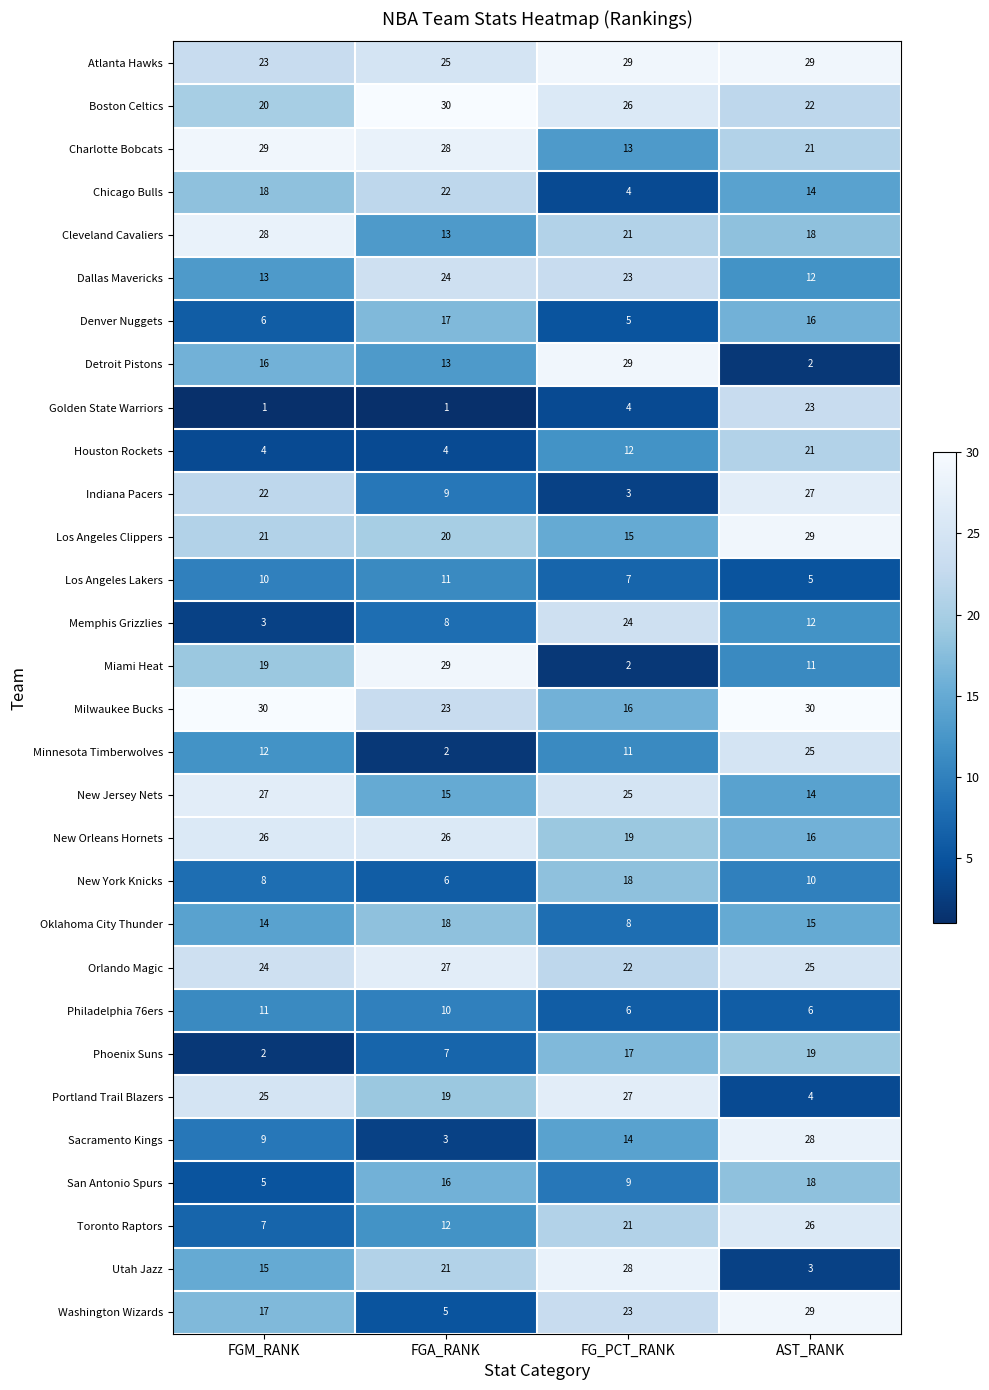

What is the smallest value displayed?

1